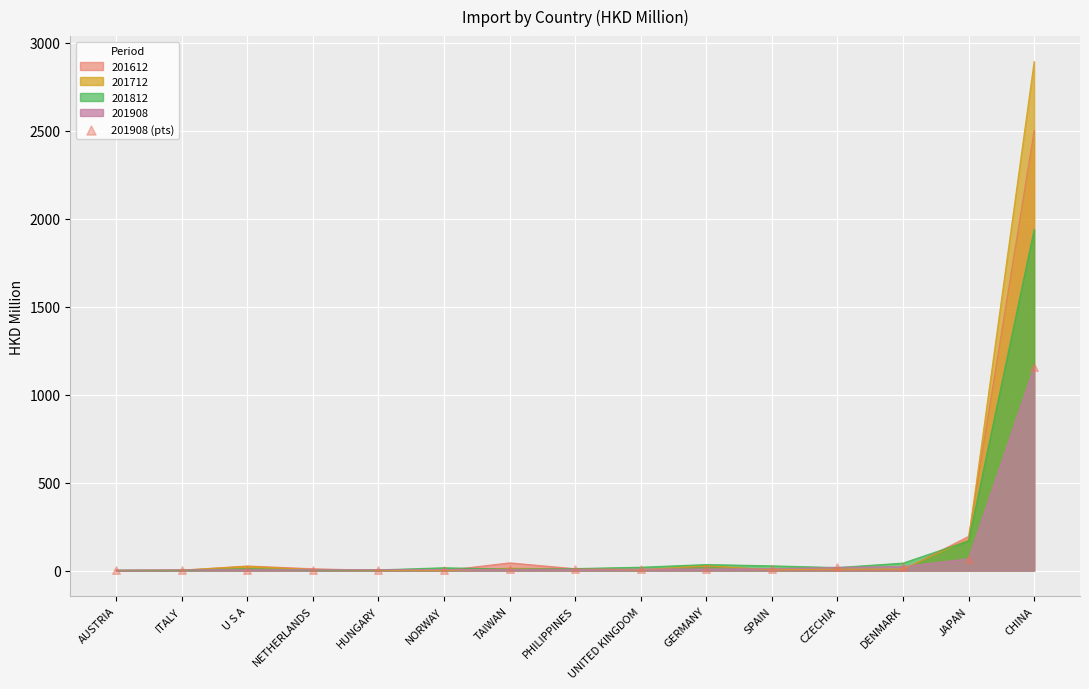

Which has a higher value, CHINA or CZECHIA?

CHINA